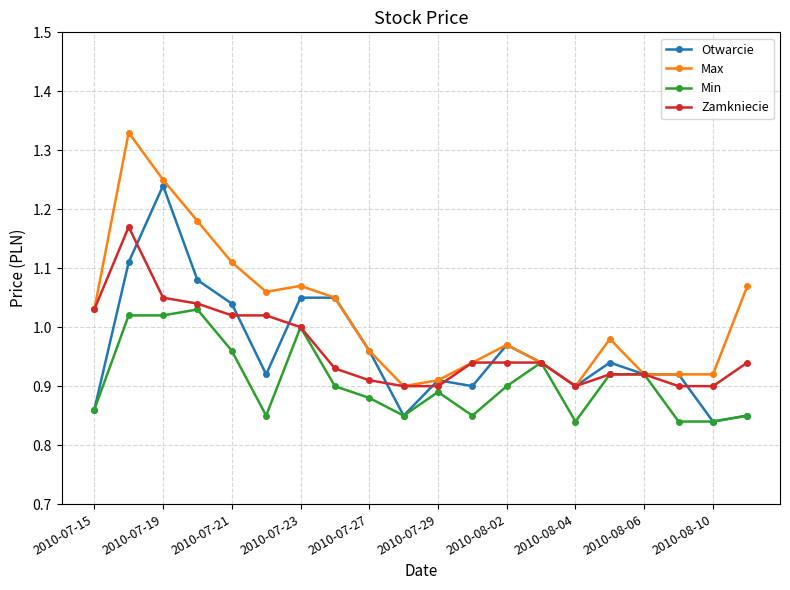

Which series has the largest range (max minus min)?

Max